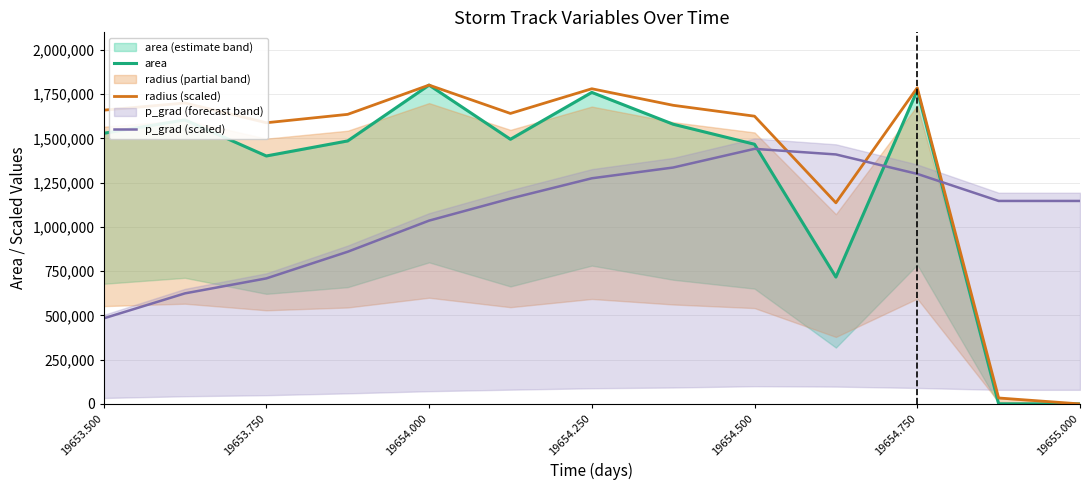

What is the maximum value for radius (scaled)?

1801875.0